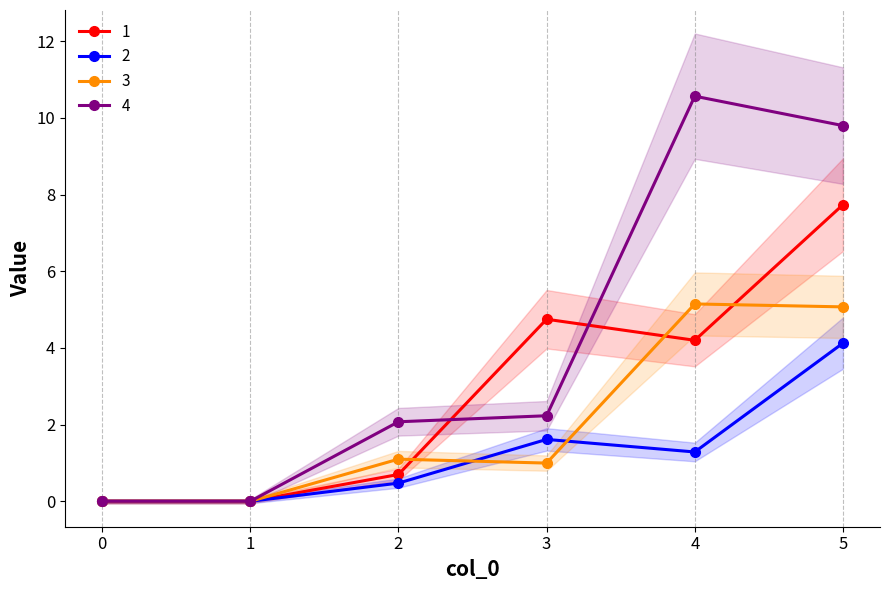

Rank the series by their average value, from lowest to highest.

2, 3, 1, 4